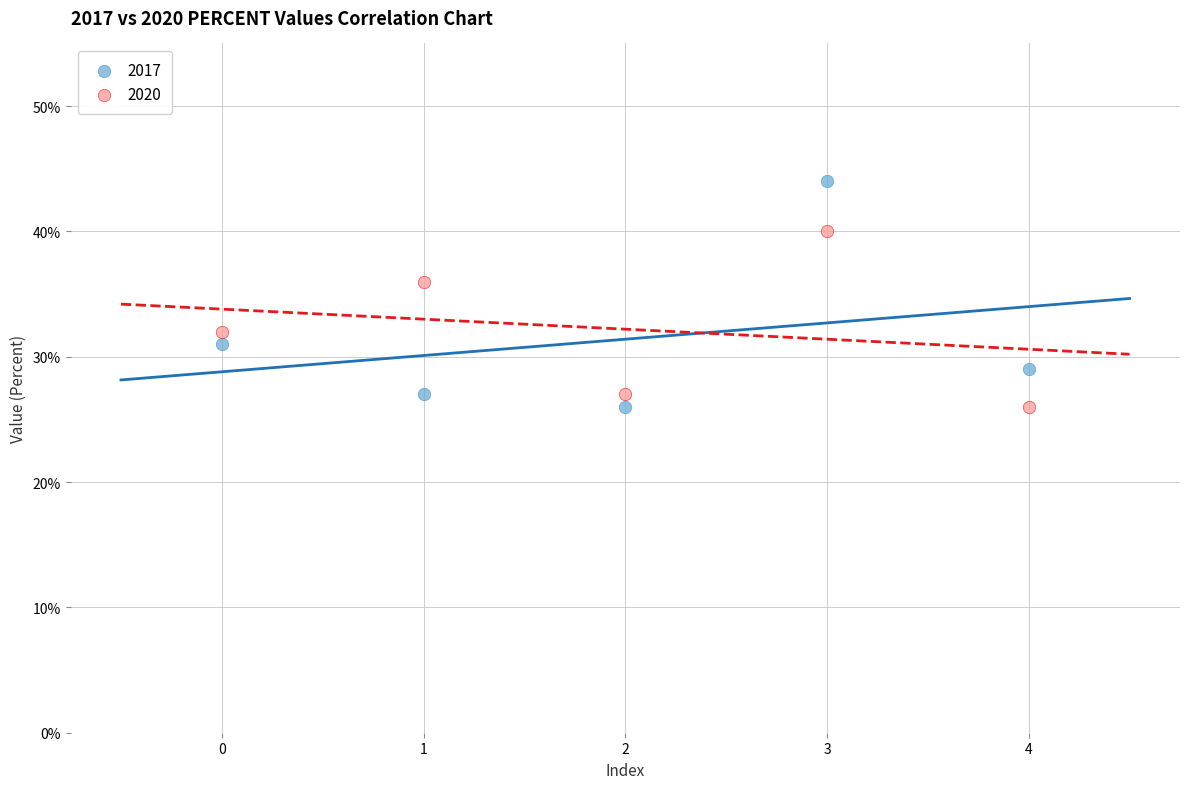

In the 2020 series, what Y value is closest to 33?

32